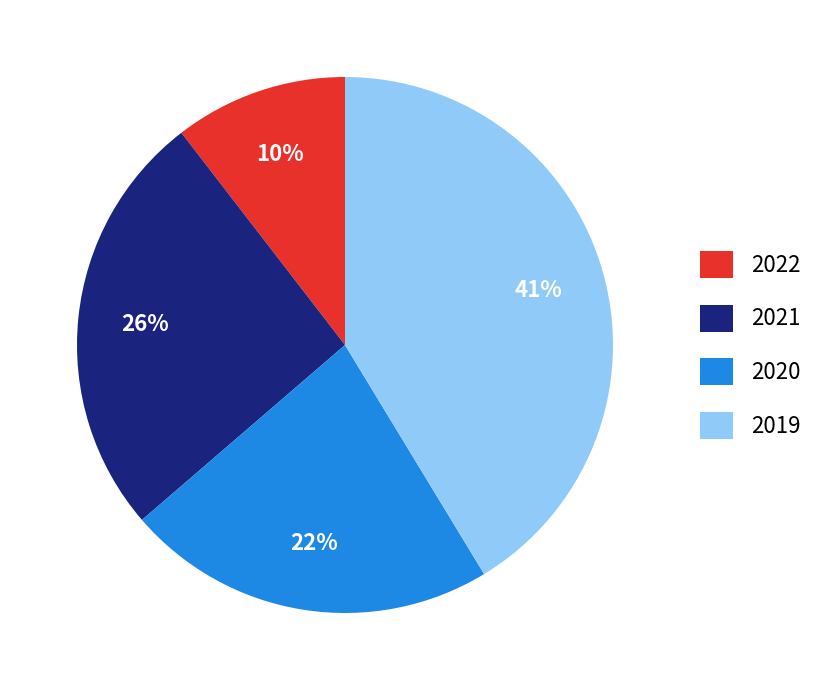

To the nearest percent, what percentage of the pie is 2022?

10%